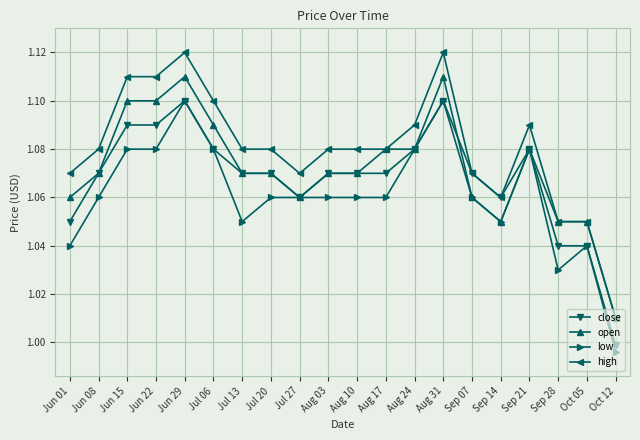

Which label corresponds to the smallest value in the chart?

Oct 12